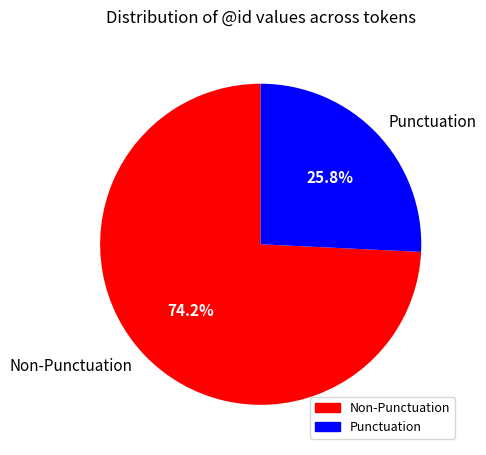

To the nearest percent, what is the difference between the largest and smallest slice percentages?

48%